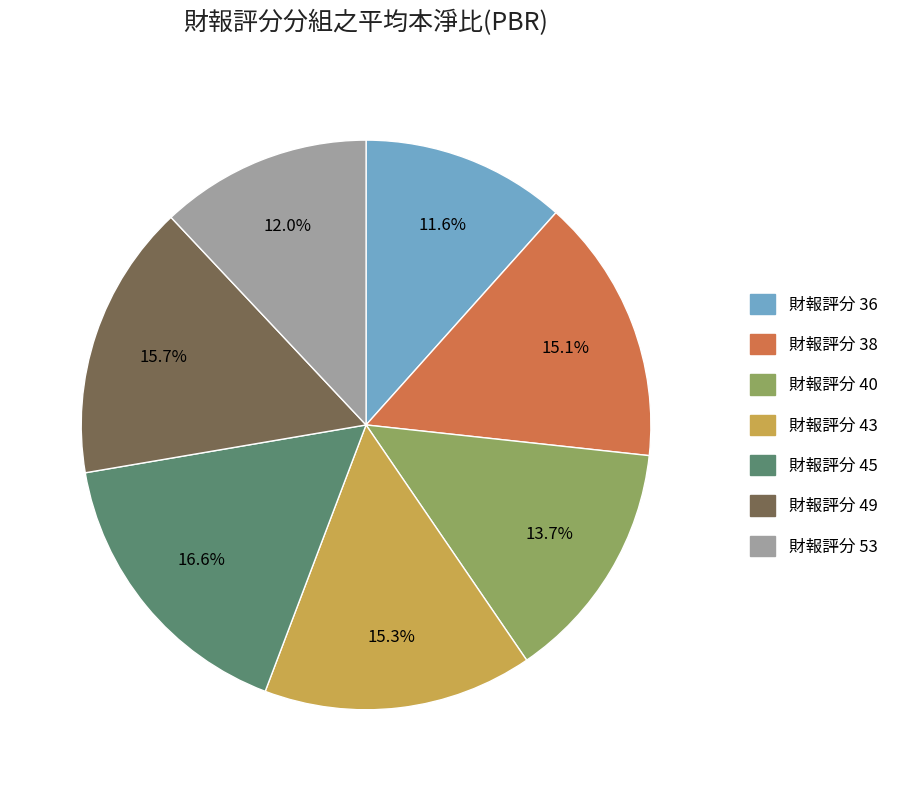

Does any single category account for the majority?

No